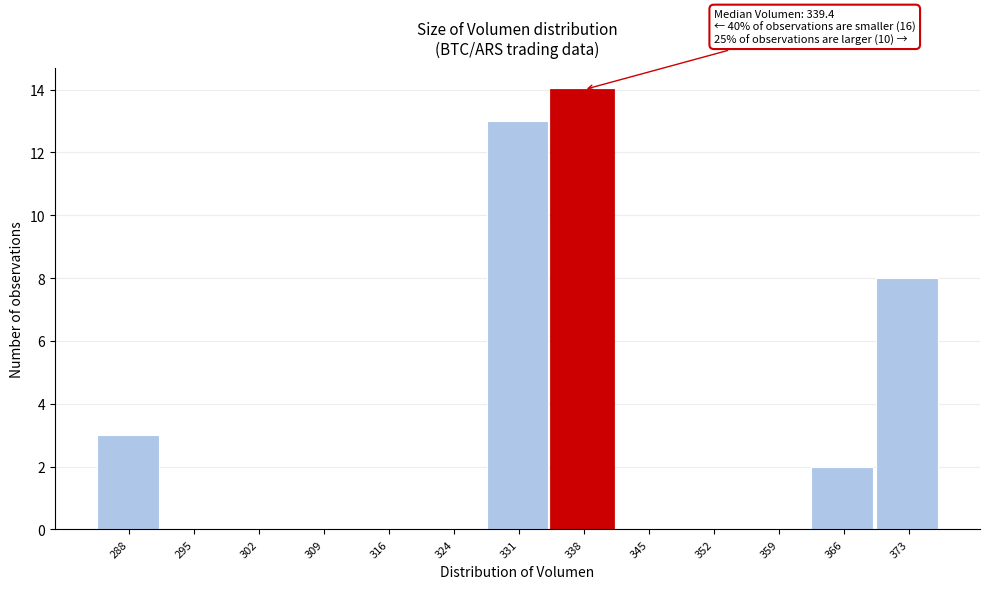

Reading right to left, list all the values displayed in this chart.

373=8	366=2	359=0	352=0	345=0	338=14	331=13	324=0	316=0	309=0	302=0	295=0	288=3